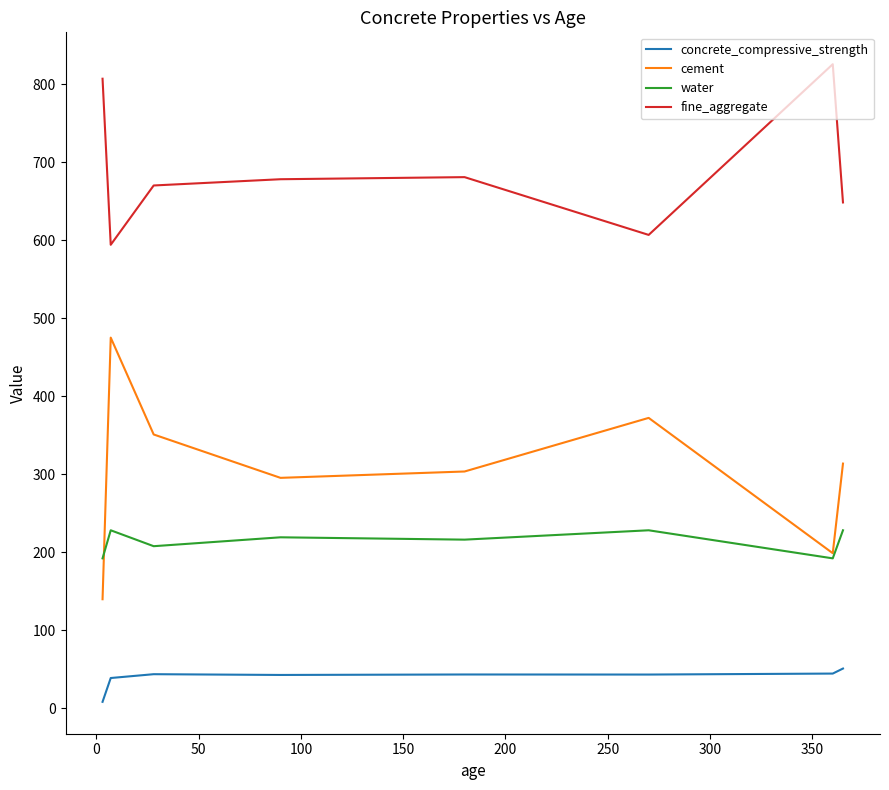

What is the maximum value shown in the chart?

825.5